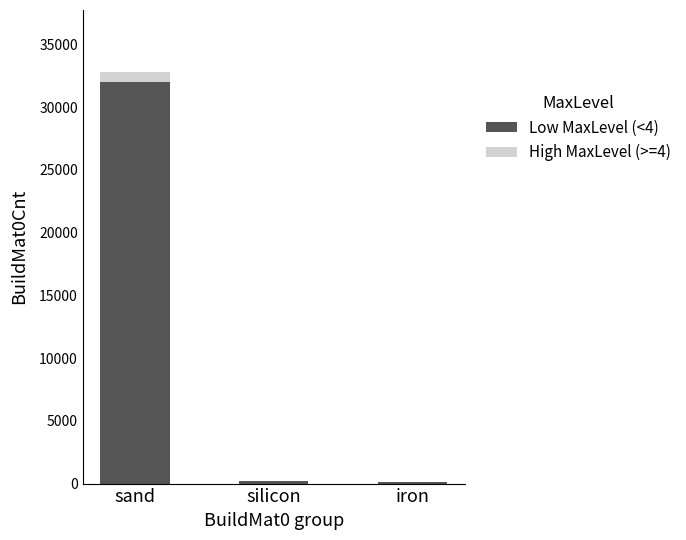

Which category has the highest value in the Low MaxLevel (<4) series?

sand